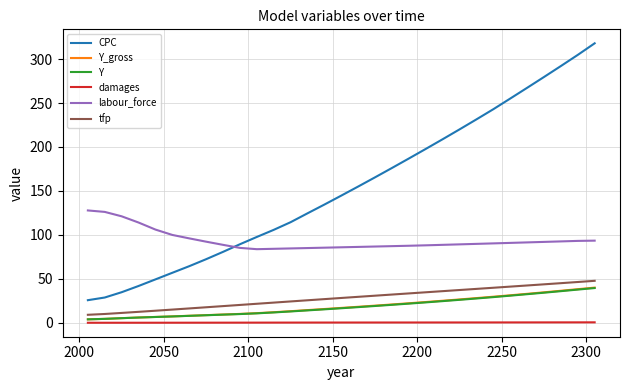

What is the minimum value for CPC?

25.7